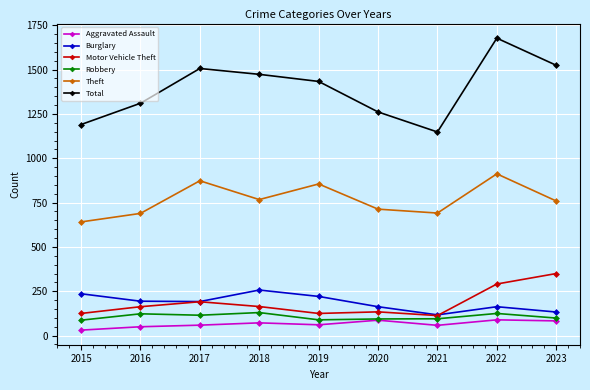

Does the chart have visible grid lines?

Yes